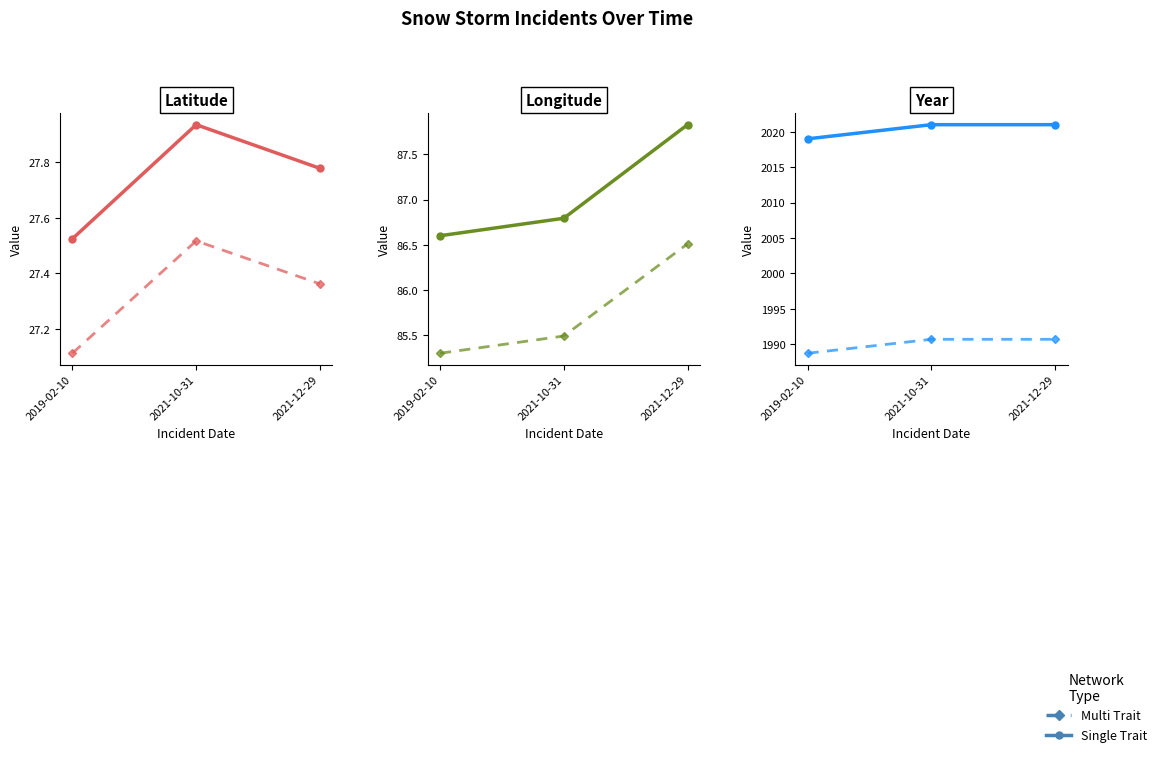

What is the sum of all Single Trait values?

6061.0